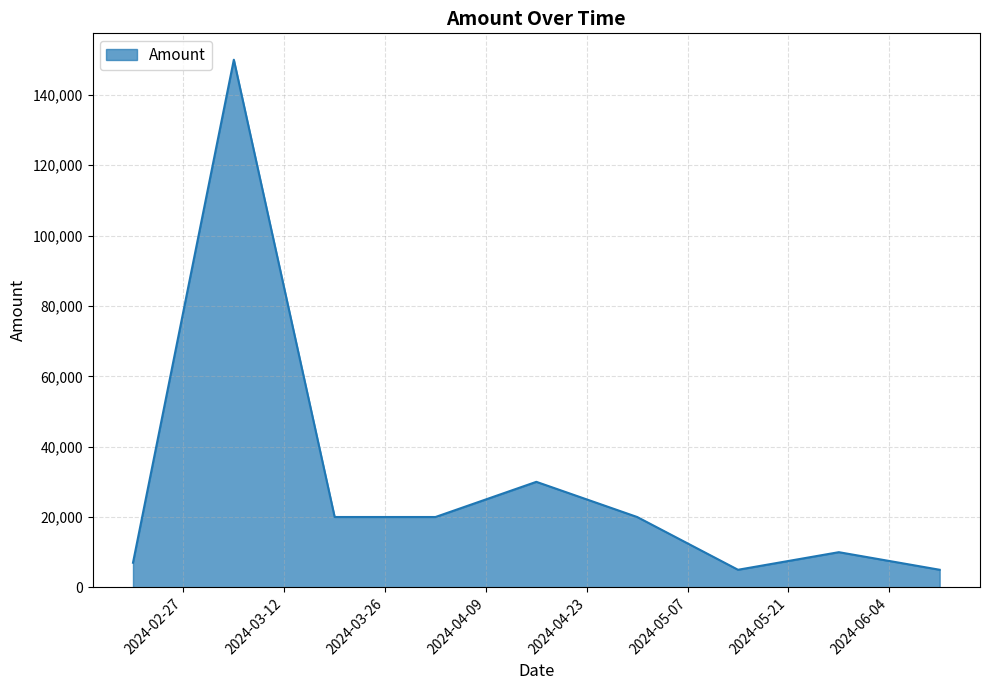

What is the difference between the maximum and minimum values?

145000